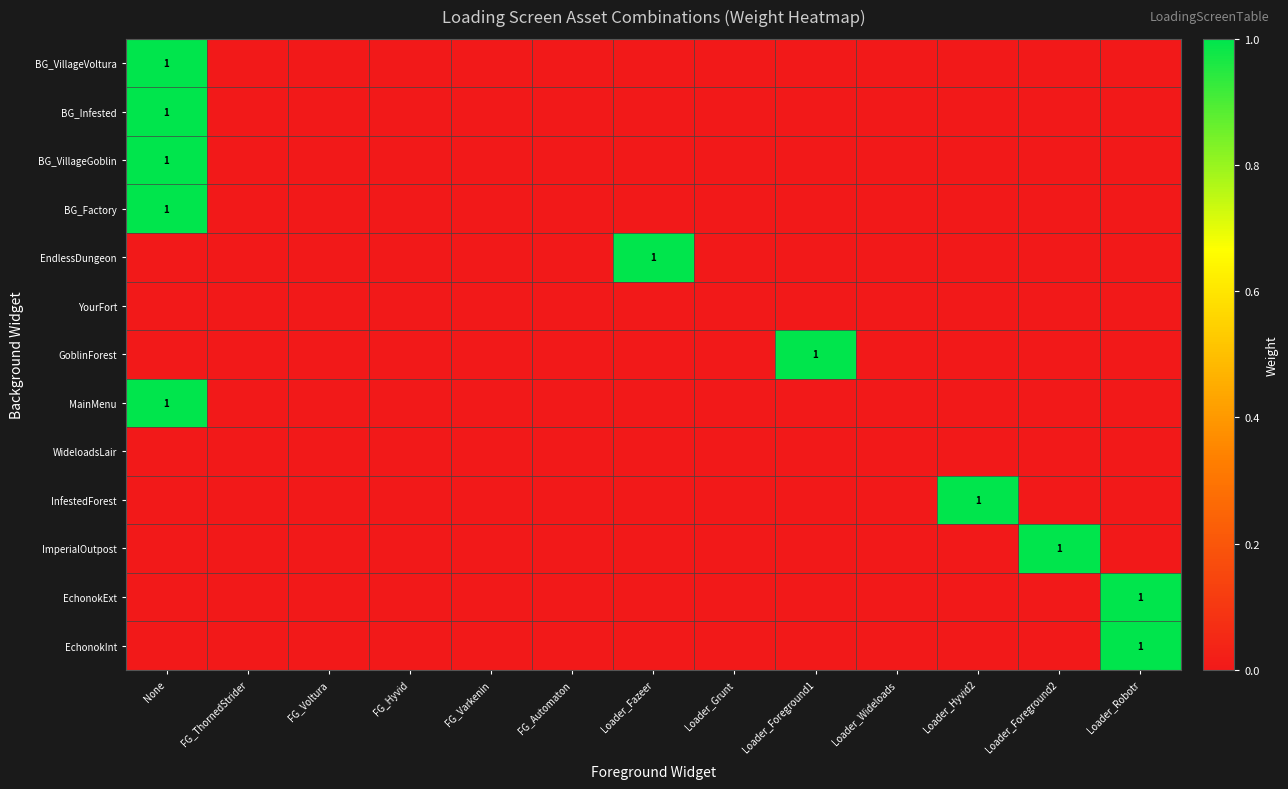

Which category has the lowest value across all series?

FG_ThornedStrider